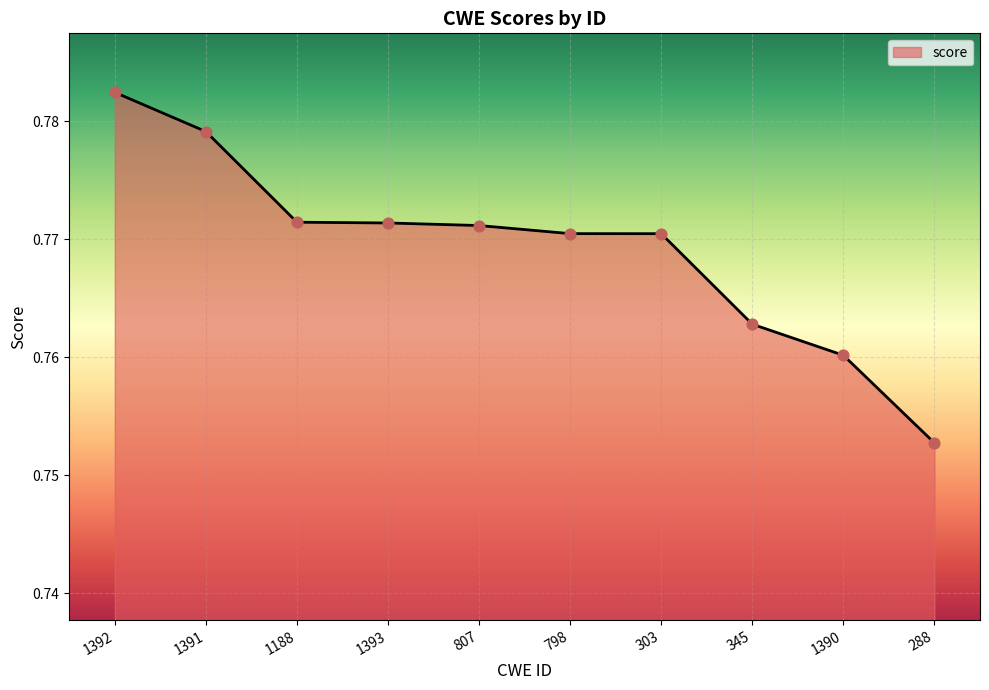

Between 1391 and 345, which is larger?

1391